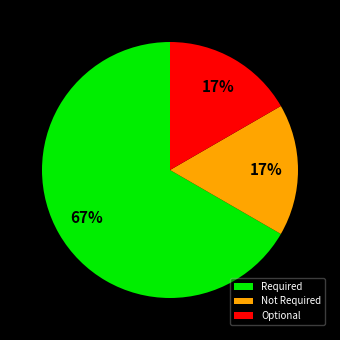

How many slices are in this pie chart?

3